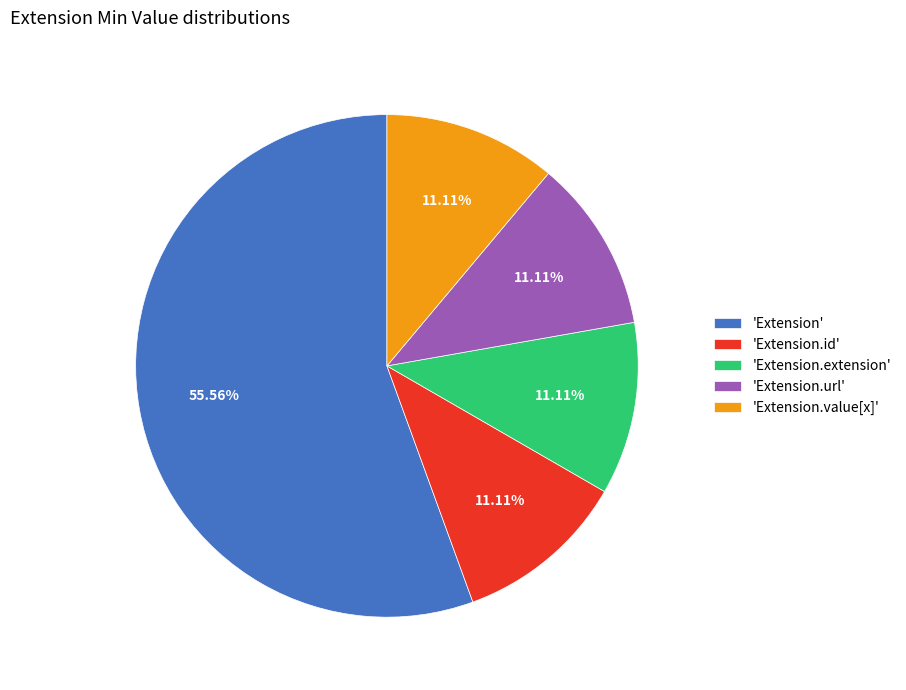

Which slice represents more than half of the pie?

'Extension'